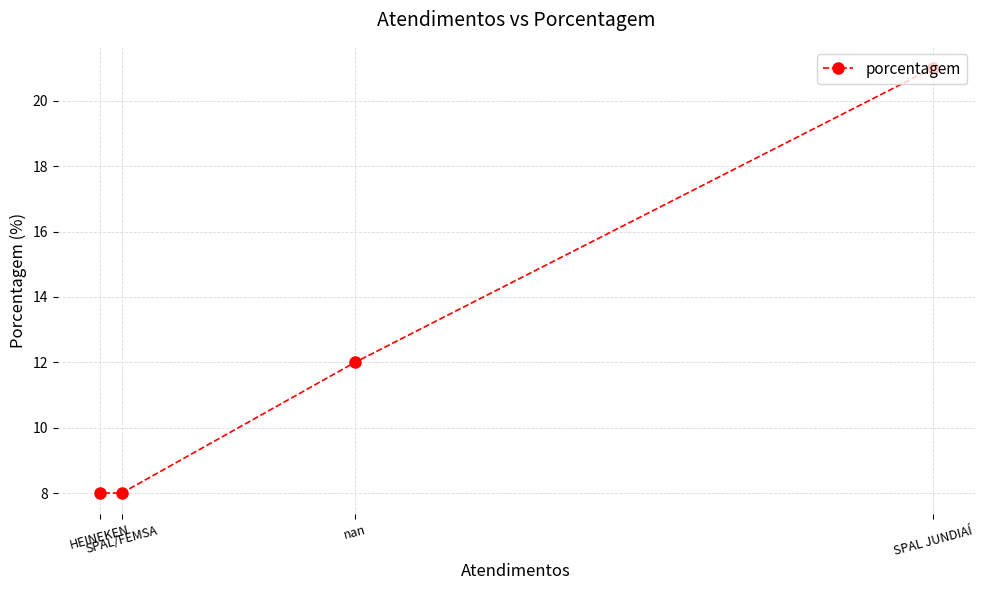

True or false: the data shows 13 at SPAL JUNDIAÍ.

False